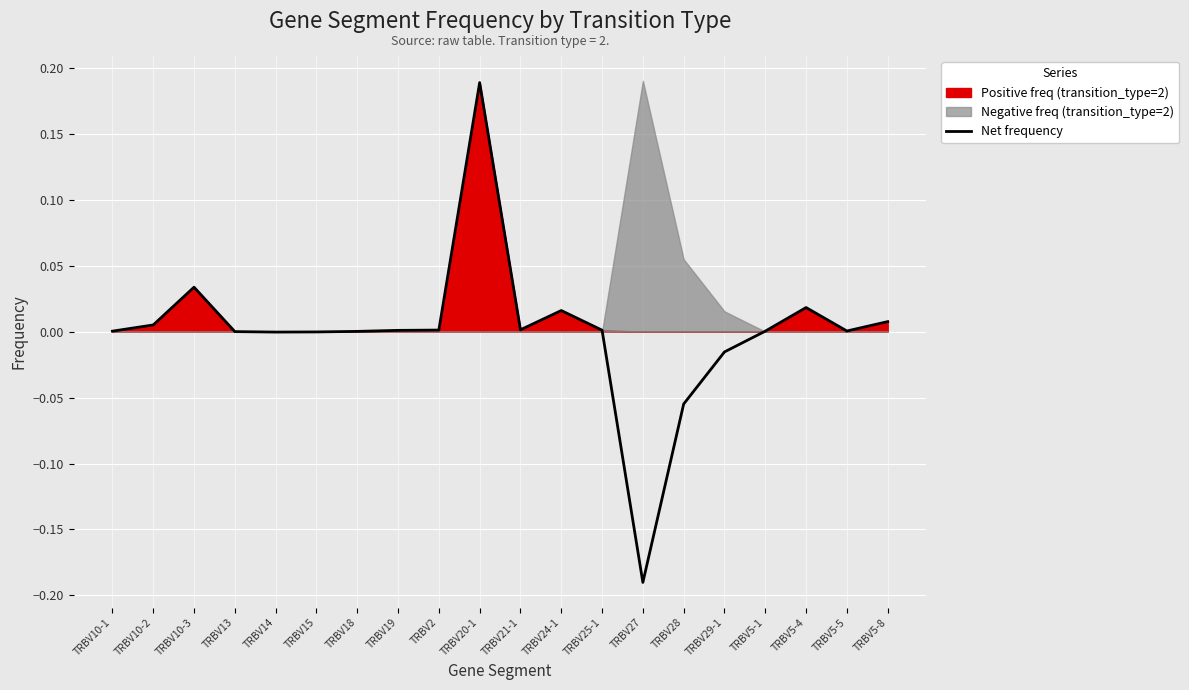

List the labels in order of value, largest first.

TRBV20-1, TRBV10-3, TRBV5-4, TRBV24-1, TRBV5-8, TRBV10-2, TRBV21-1, TRBV2, TRBV25-1, TRBV19, TRBV5-5, TRBV5-1, TRBV10-1, TRBV18, TRBV13, TRBV15, TRBV14, TRBV29-1, TRBV28, TRBV27